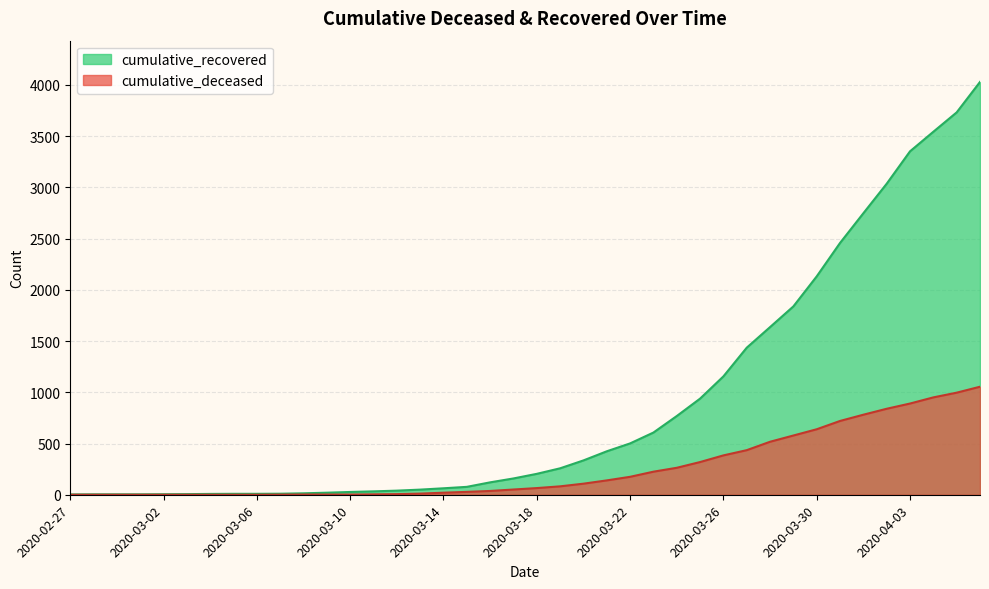

What are all the series names shown in the legend?

cumulative_recovered, cumulative_deceased